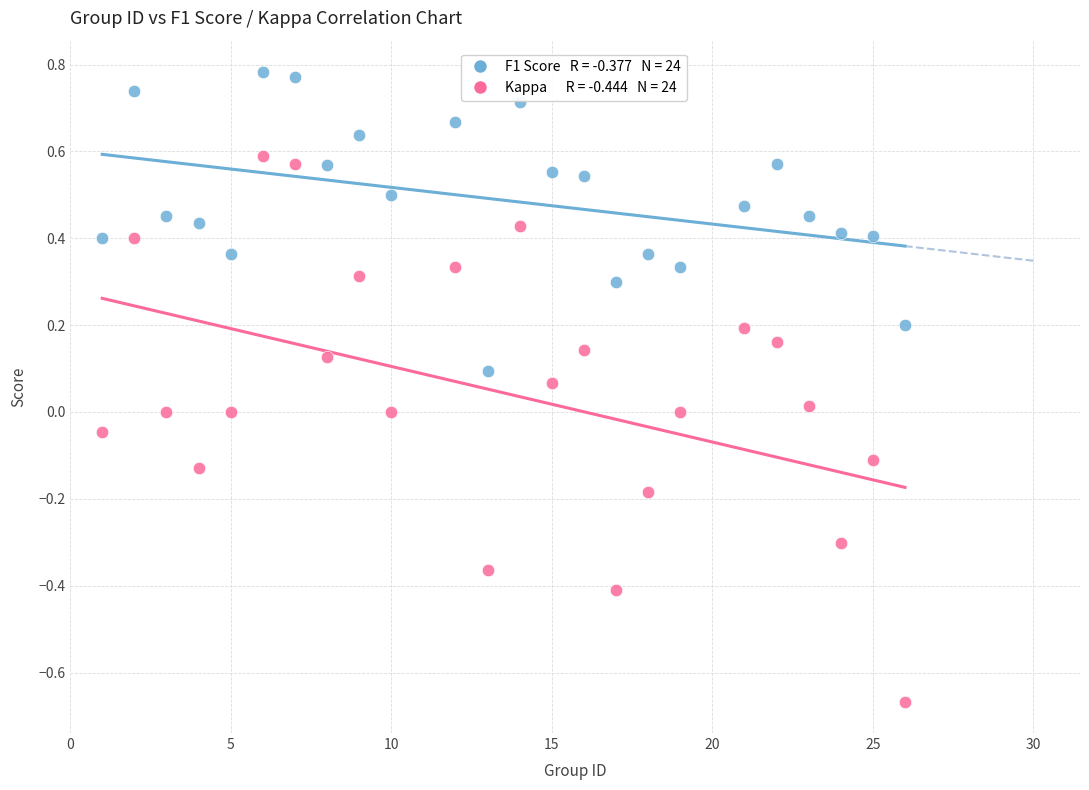

Across all data points, what is the range of X values (max minus min)?

25.0